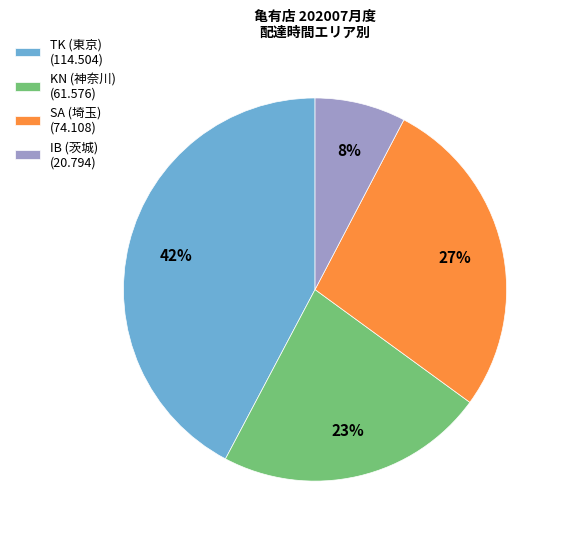

Is it true that SA (埼玉) (74.108) is 19% of the pie?

False